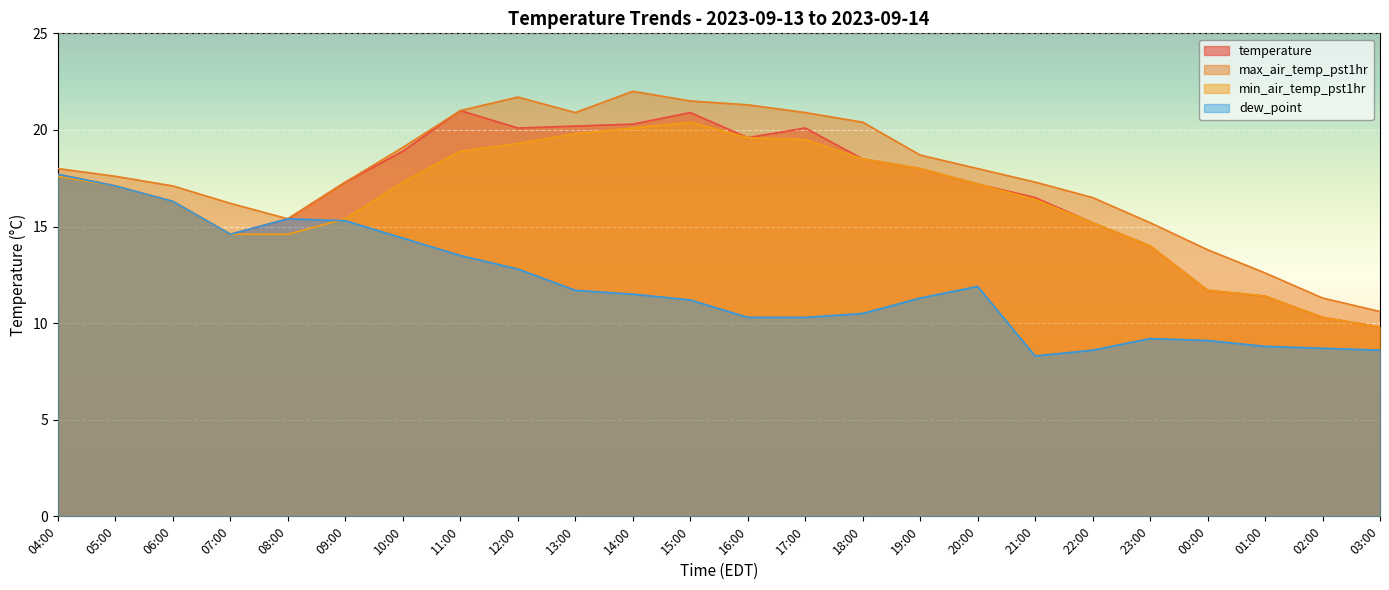

What are all the series names shown in the legend?

temperature, max_air_temp_pst1hr, min_air_temp_pst1hr, dew_point